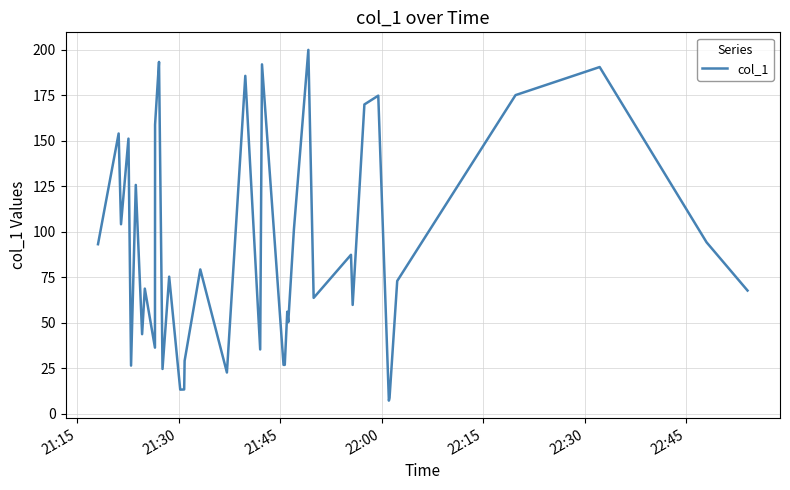

What is the average value?

90.9